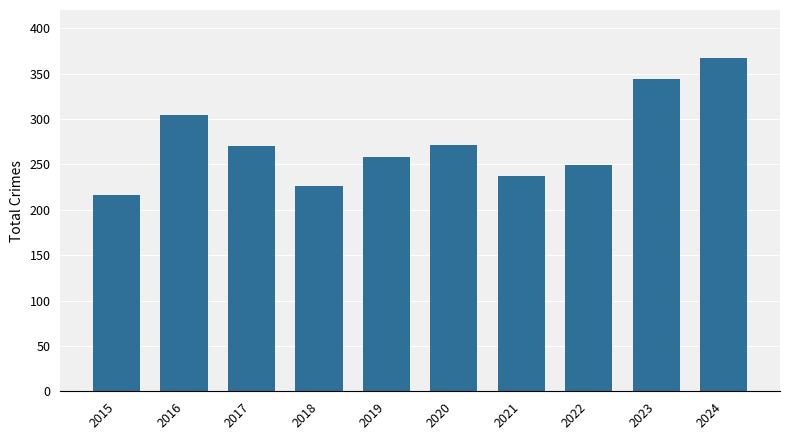

The value at 2017 is 77. True or false?

False